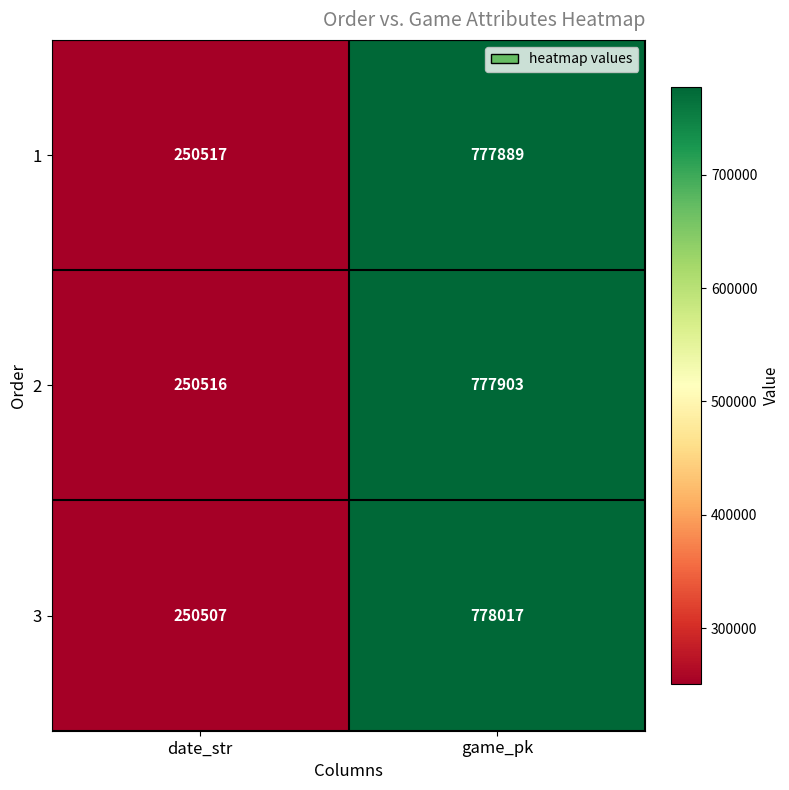

At game_pk, list the series in order from largest to smallest.

3, 2, 1